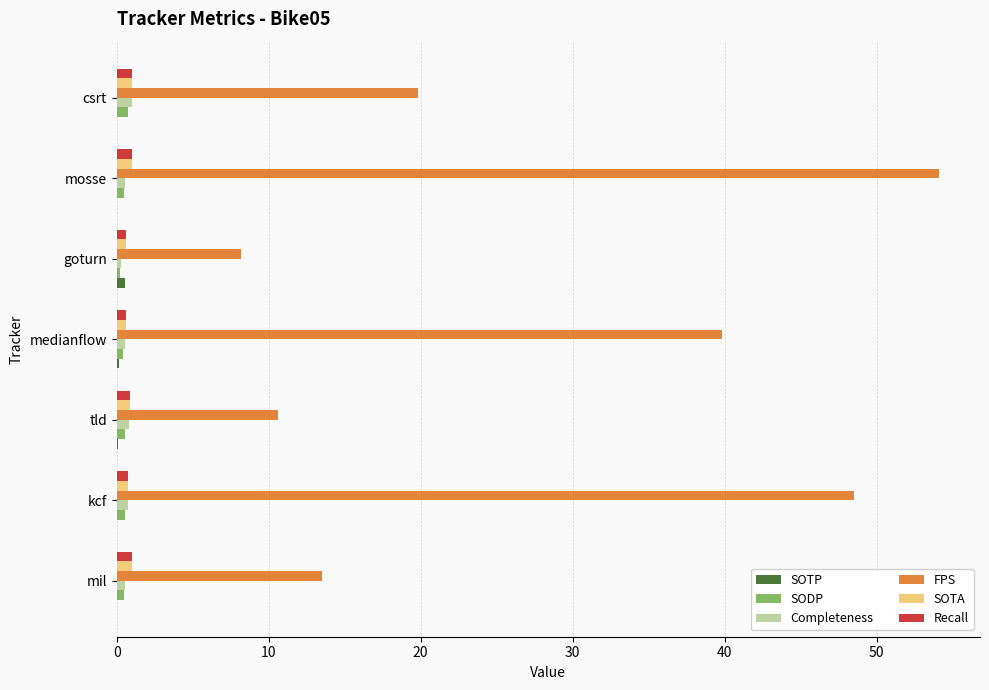

Which series changed the most between tld and mosse?

FPS